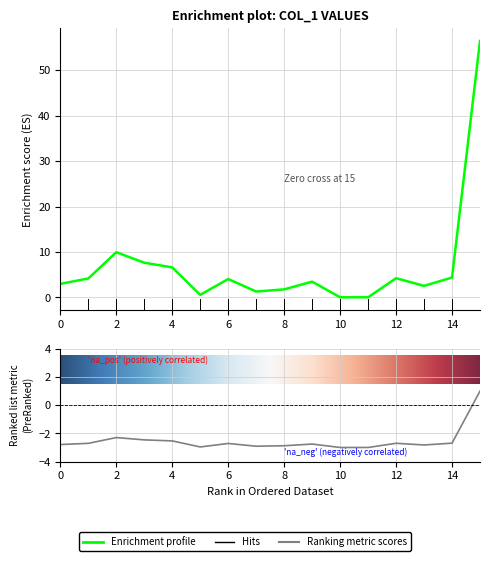

Reading right to left, transcribe all the data shown in this chart.

56.5	4.4	2.5	4.2	0.0	0.0	3.5	1.8	1.3	4.0	0.6	6.6	7.6	9.9	4.2	3.0